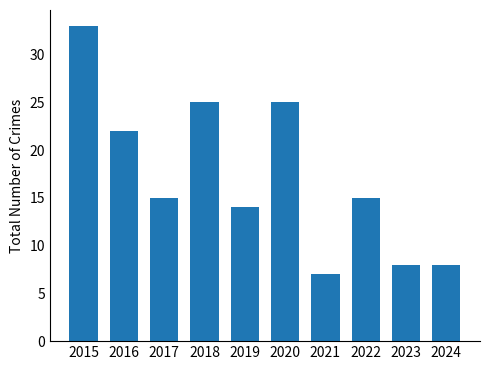

True or false: the data shows 22 at 2016.

True